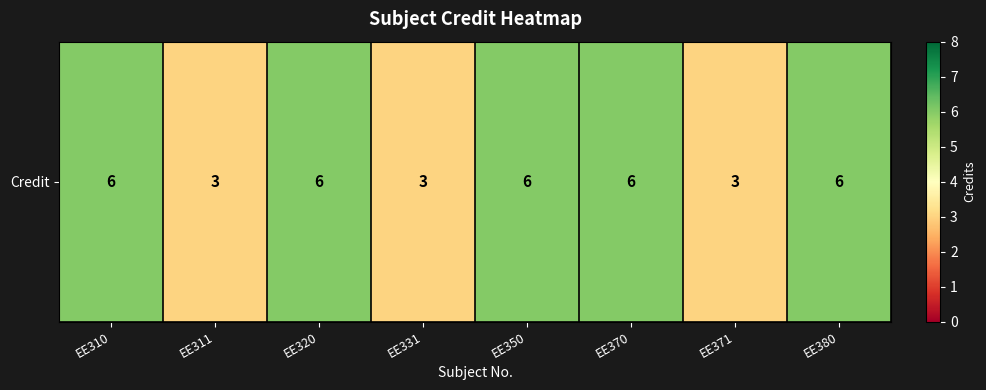

Rank the categories by value from lowest to highest.

EE311, EE331, EE371, EE310, EE320, EE350, EE370, EE380